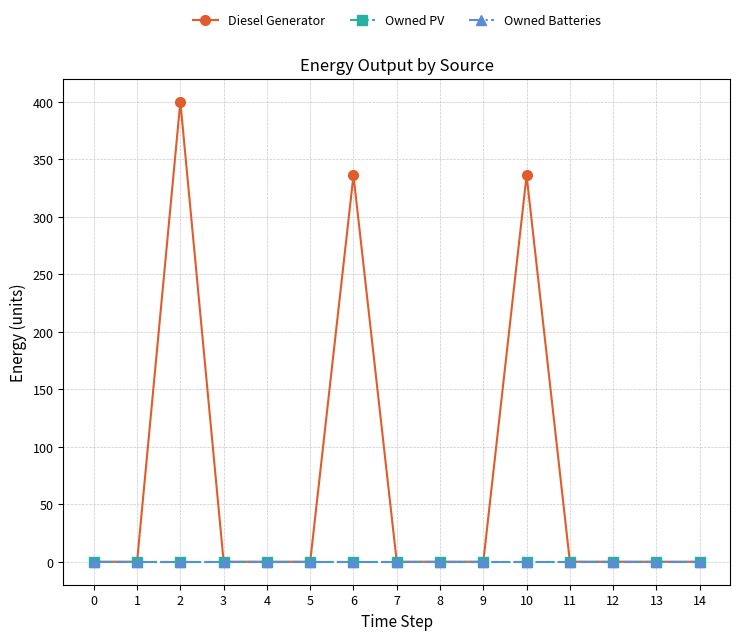

Does the chart have visible grid lines?

Yes